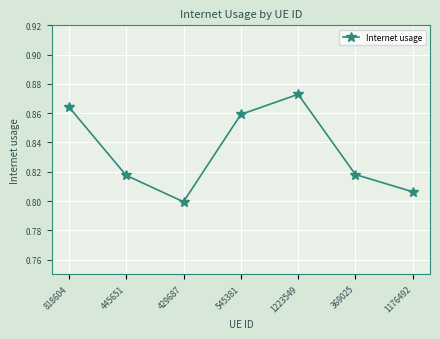

How many series are shown in this chart?

1